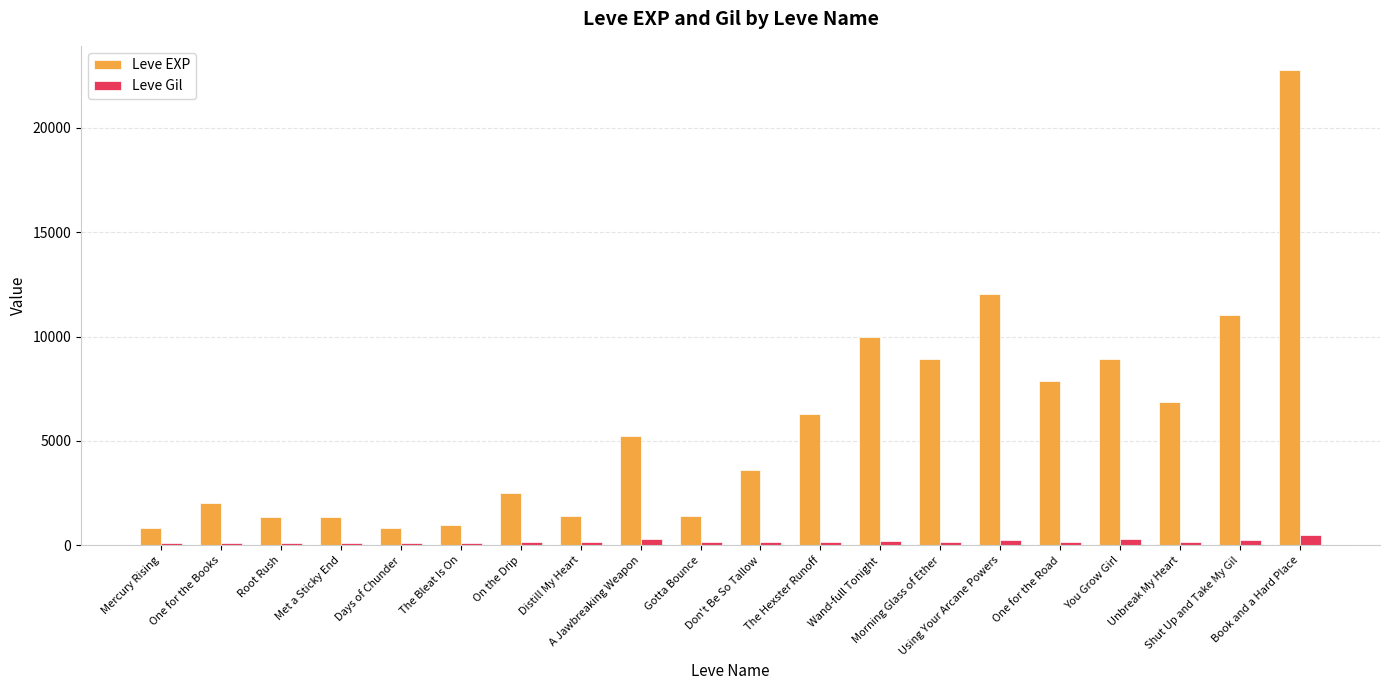

Which series has the widest spread of values?

Leve EXP